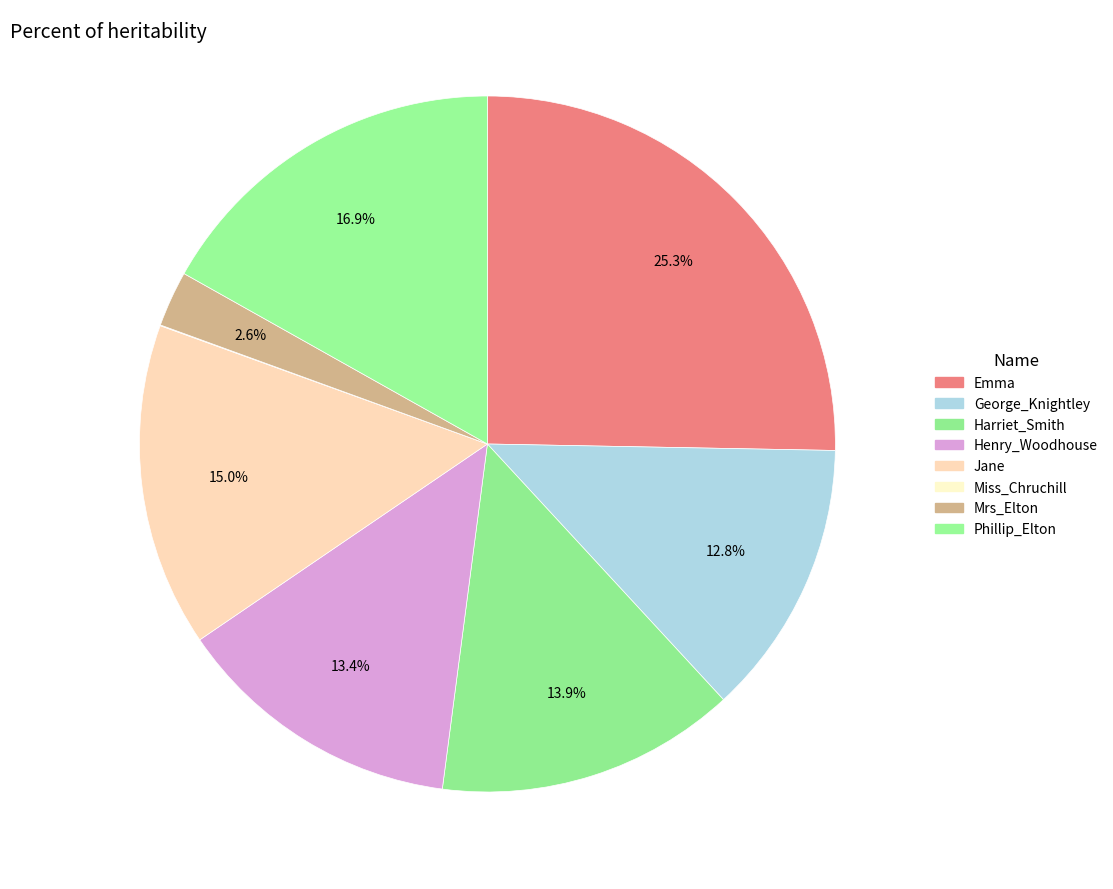

Which has a higher value, Henry_Woodhouse or Miss_Chruchill?

Henry_Woodhouse